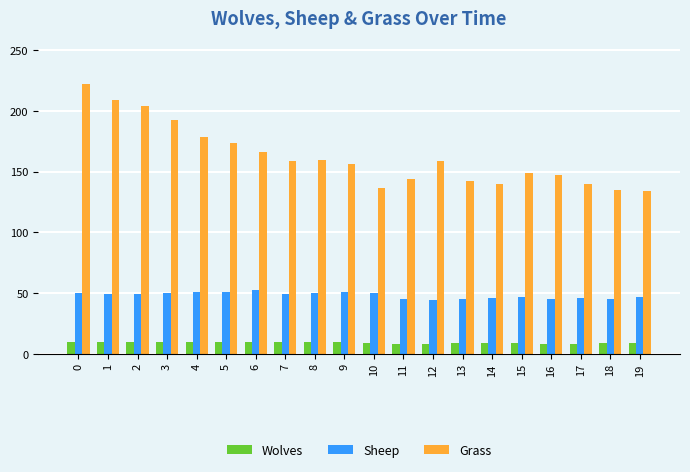

Rank the series by their maximum value, from lowest to highest.

Wolves, Sheep, Grass